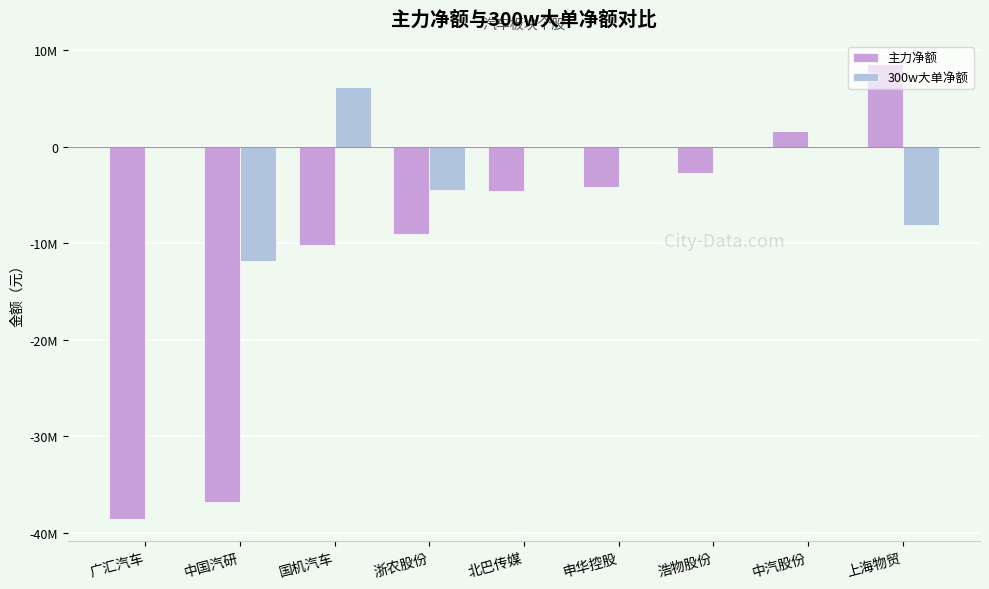

What are all the series names shown in the legend?

主力净额, 300w大单净额